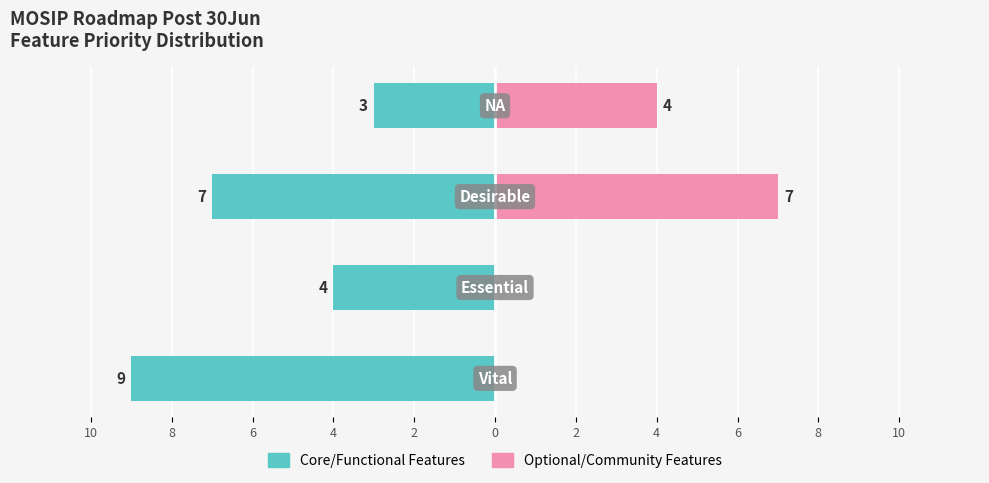

How many bars are there in total?

8